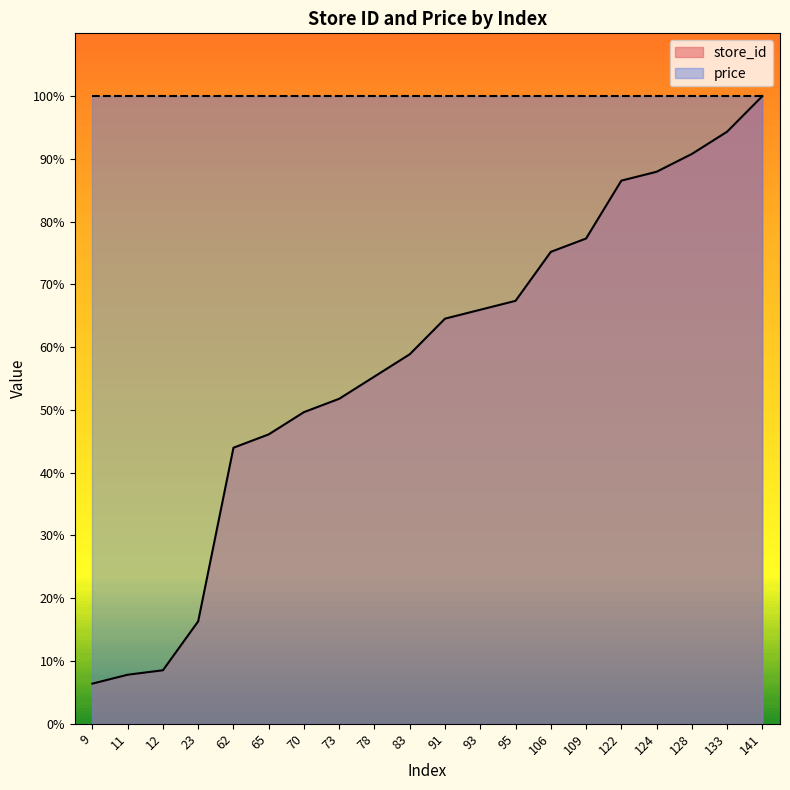

Which label corresponds to the smallest value in the chart?

9